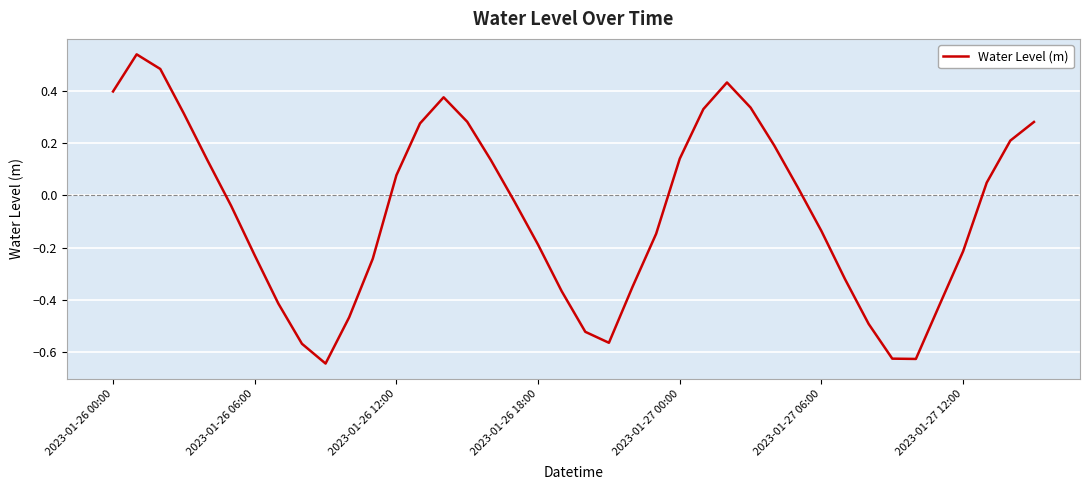

How many interior local valleys (lower than both neighbors) does the data have?

3